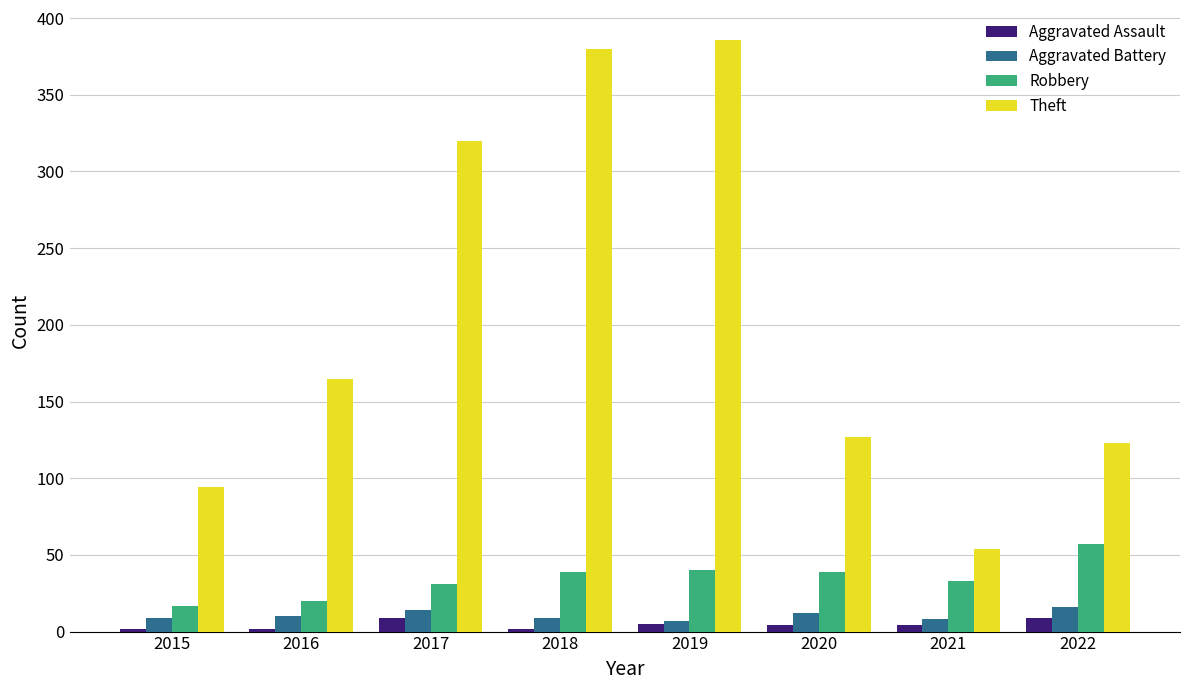

Between 2017 and 2019, which series saw the biggest shift?

Theft